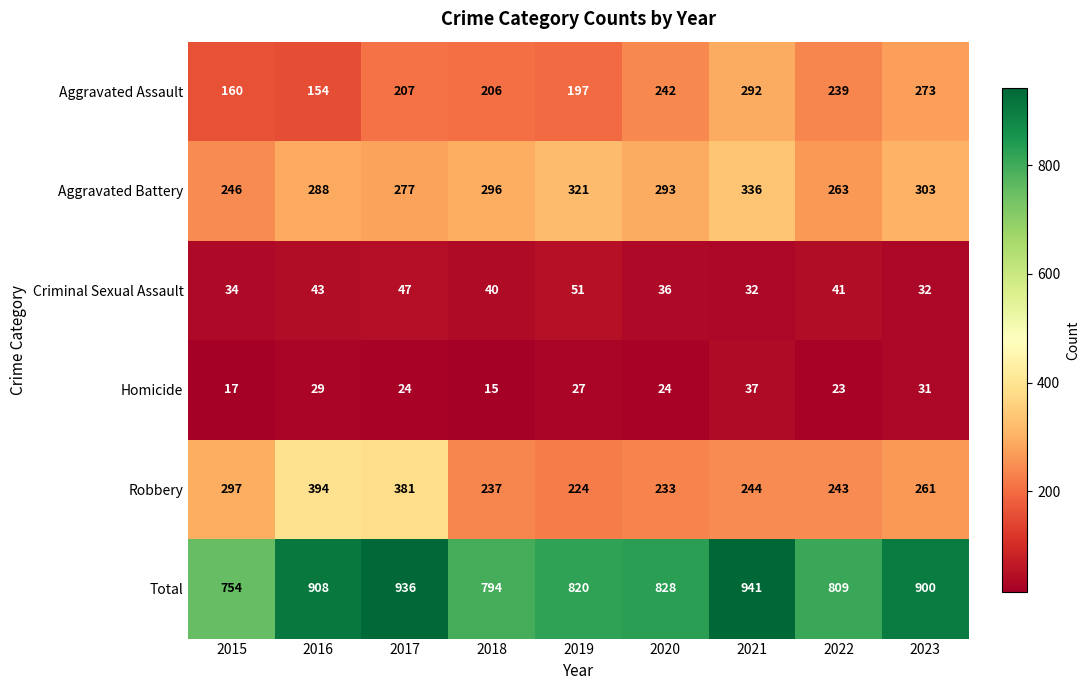

What is the total value across all series at 2016?

1816